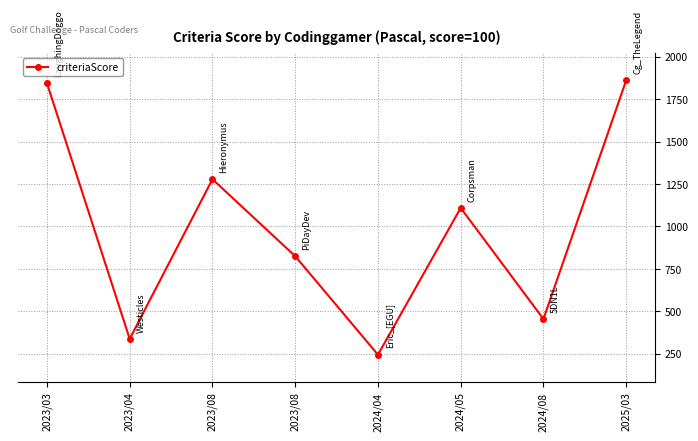

Approximately how many times larger is the value at 2025/03 compared to 2023/08?

2.3